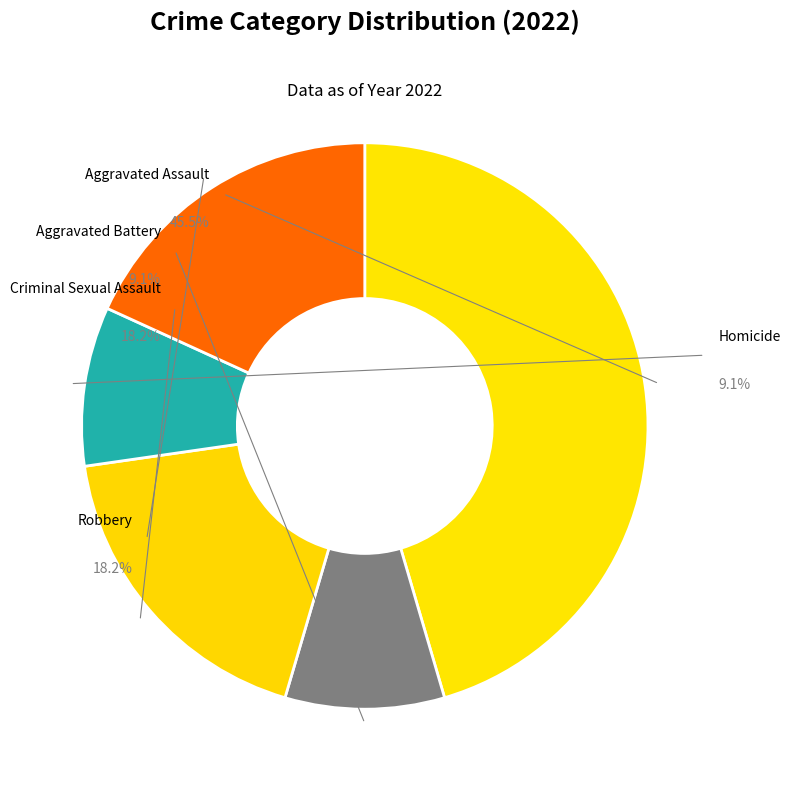

Approximately how many times larger is the value at Aggravated Assault compared to Criminal Sexual Assault?

2.5